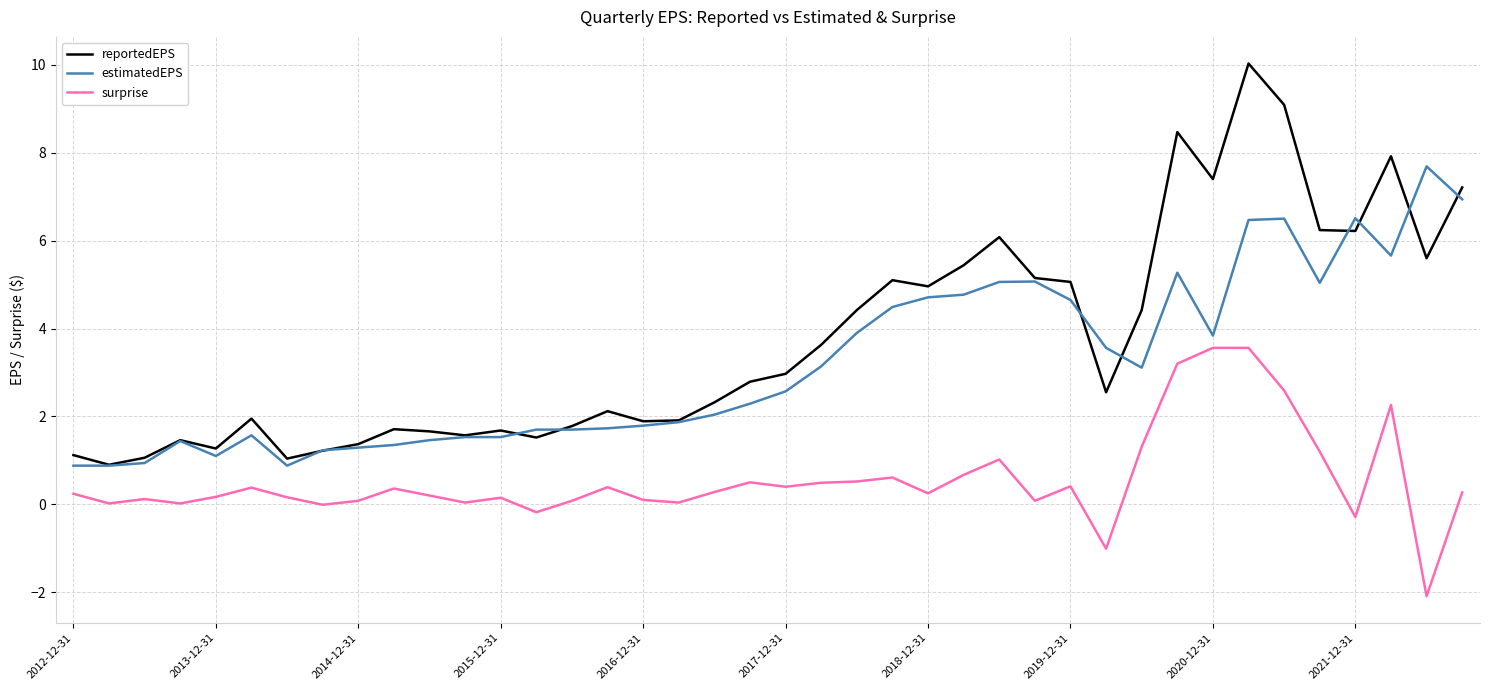

Which series has the largest range (max minus min)?

reportedEPS